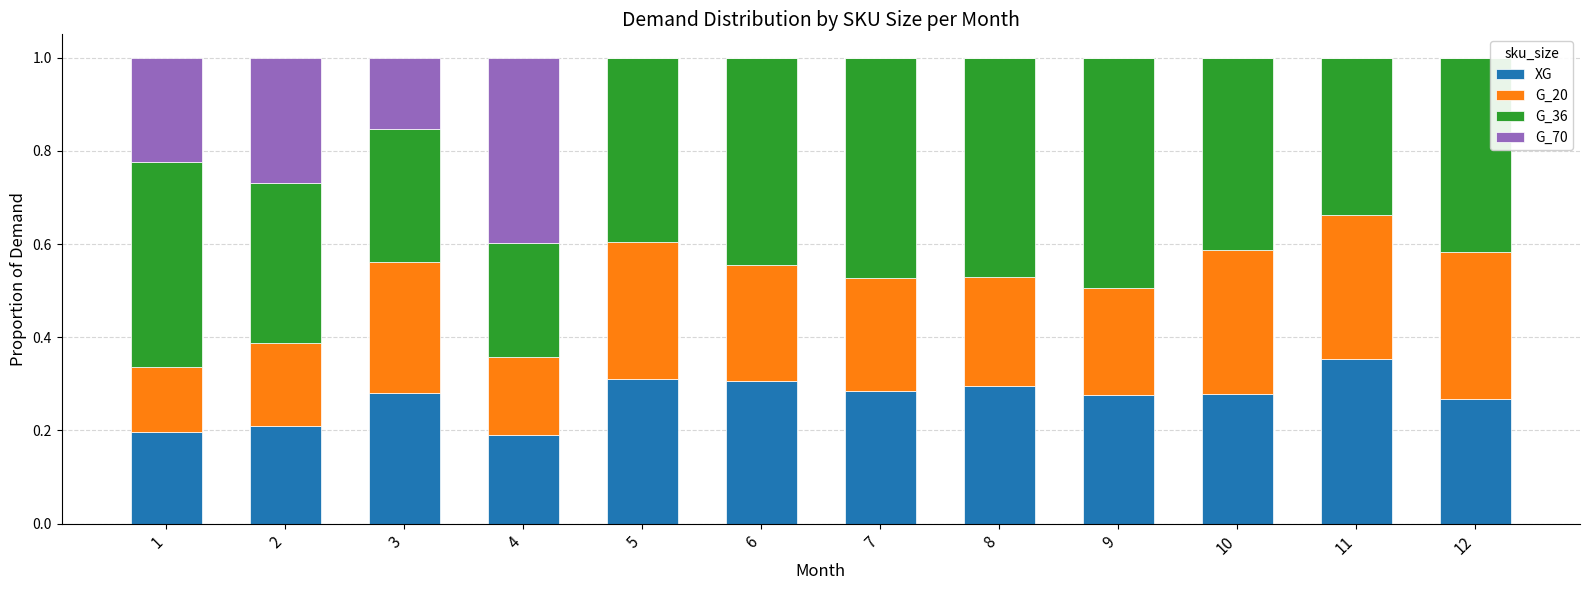

The value of XG at 6 is 0.1. True or false?

False